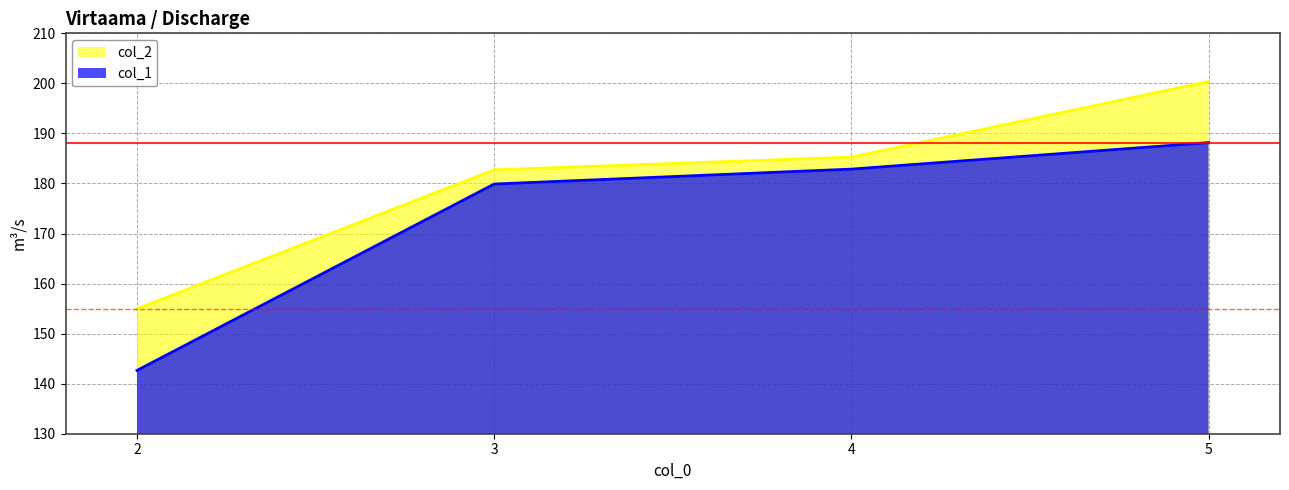

Which category has the lowest value across all series?

2